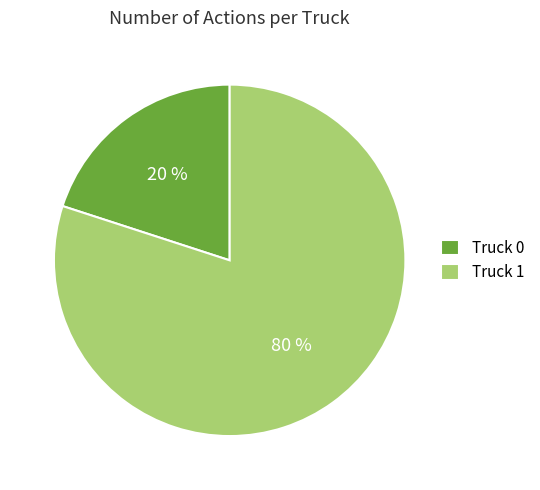

True or false: Truck 0 accounts for 28% of the total.

False